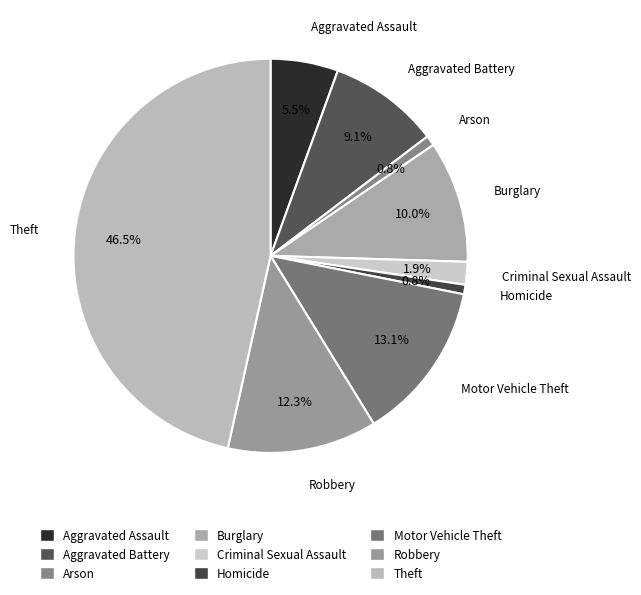

Is there any slice that represents more than half of the pie?

No